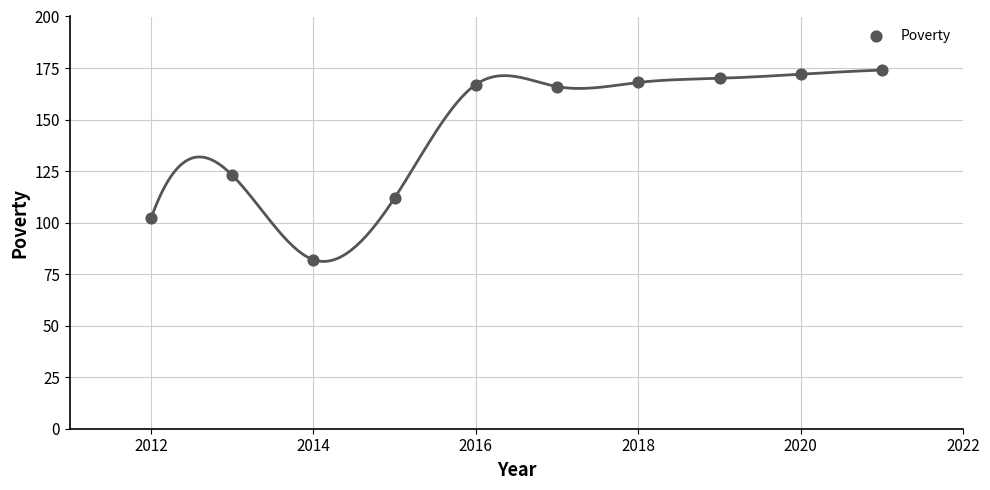

What Y value in the scatter plot is closest to 128?

123